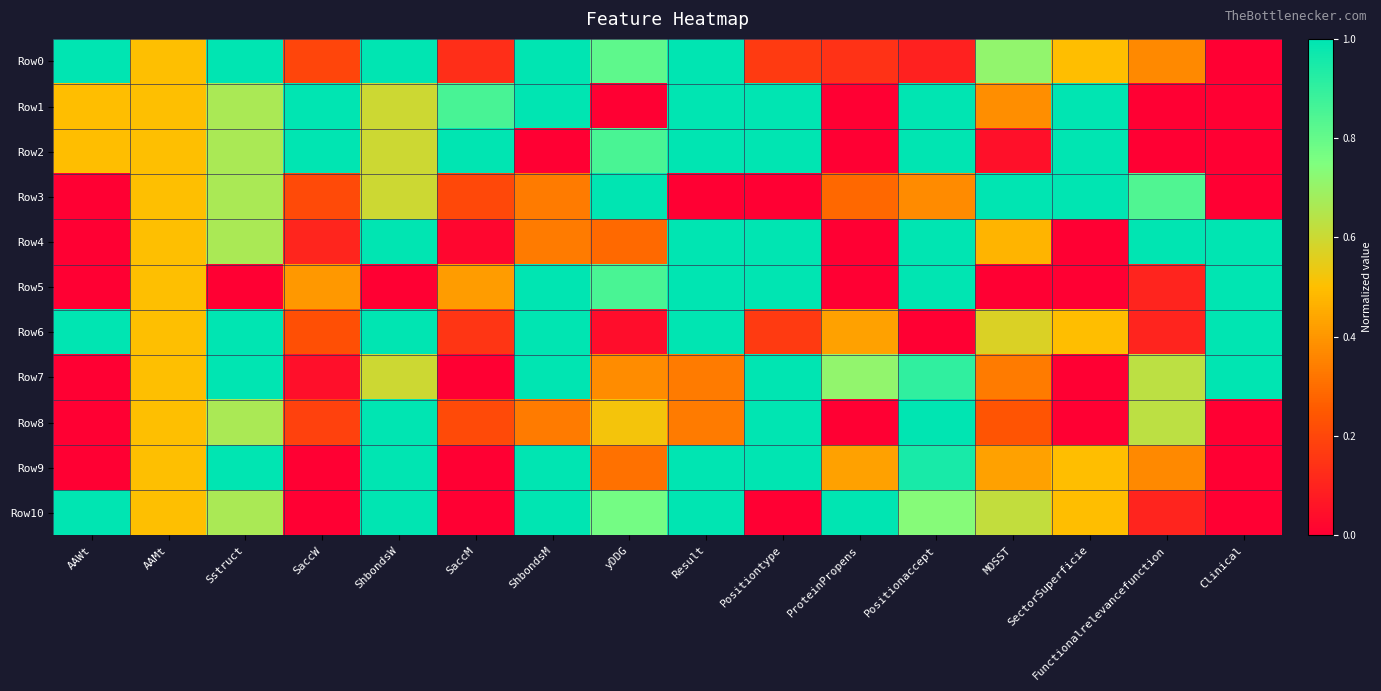

List the series in order of their peak value, lowest first.

Row0, Row1, Row2, Row3, Row4, Row5, Row6, Row7, Row8, Row9, Row10